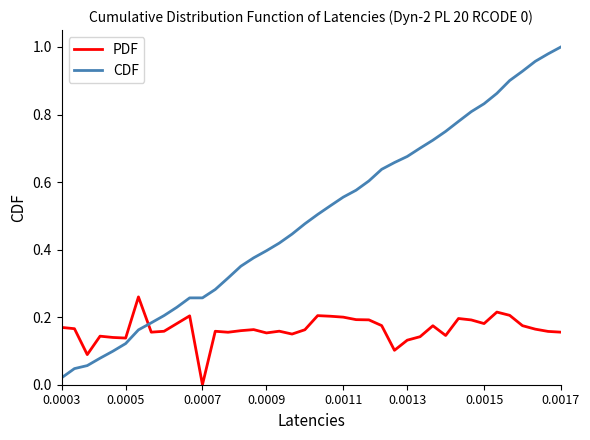

Rank the series by their average value, from highest to lowest.

CDF, PDF